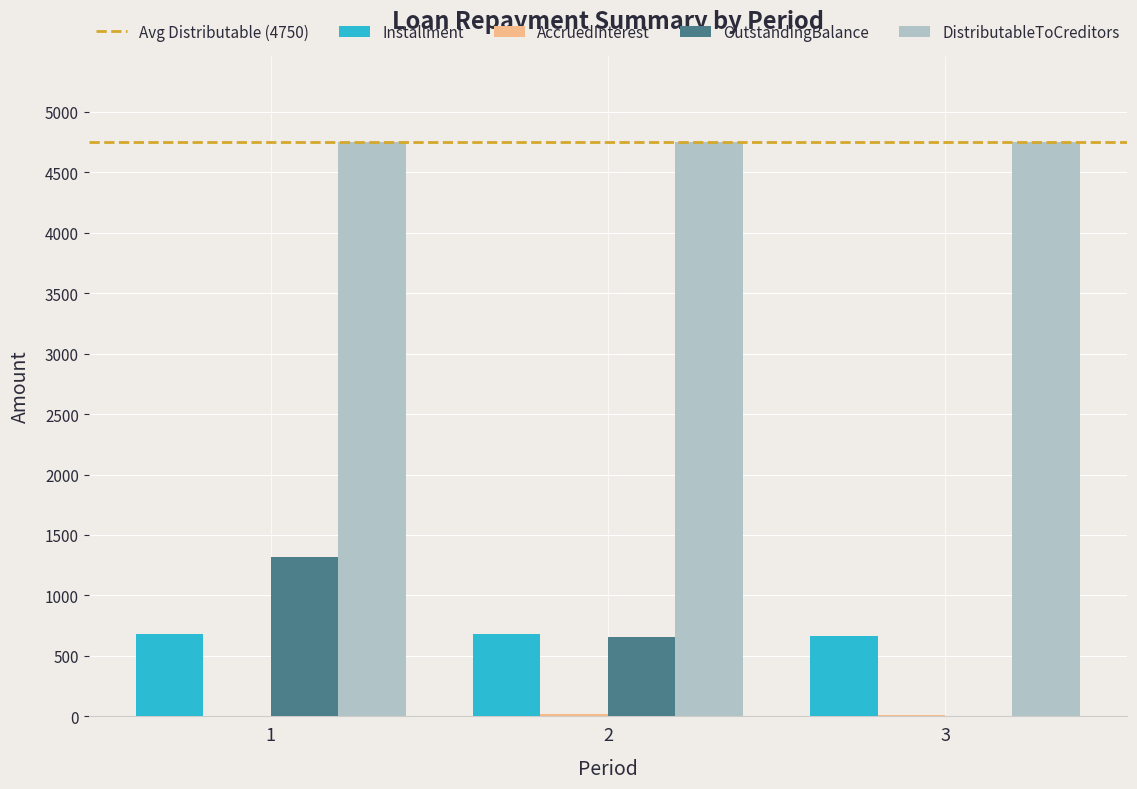

Are the bars horizontal?

No